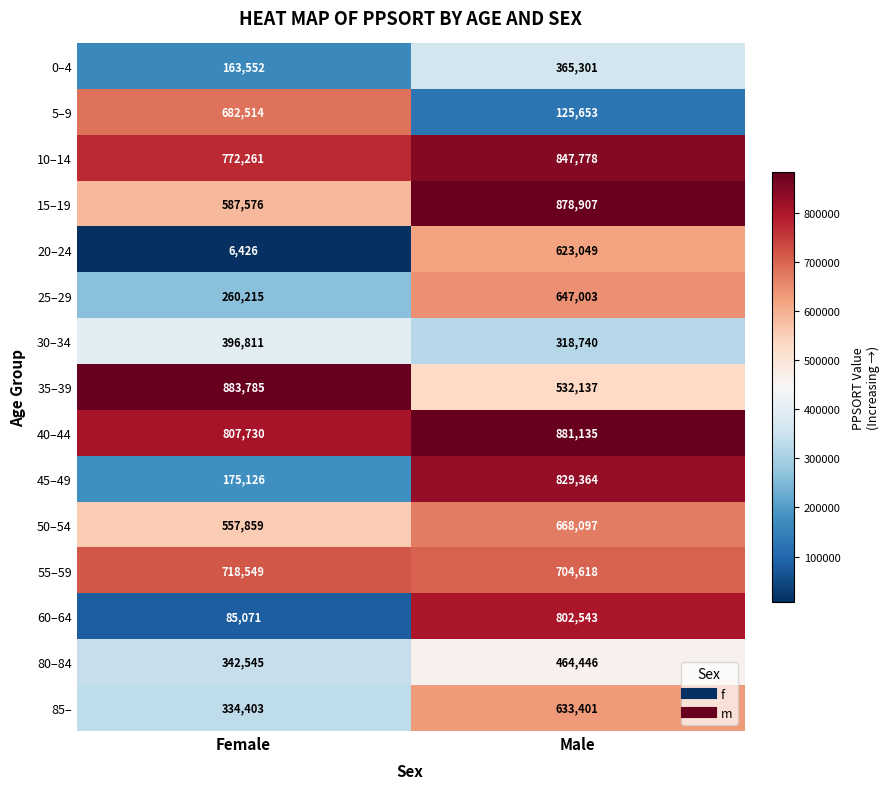

The value of 45–49 at Female is 283933. True or false?

False